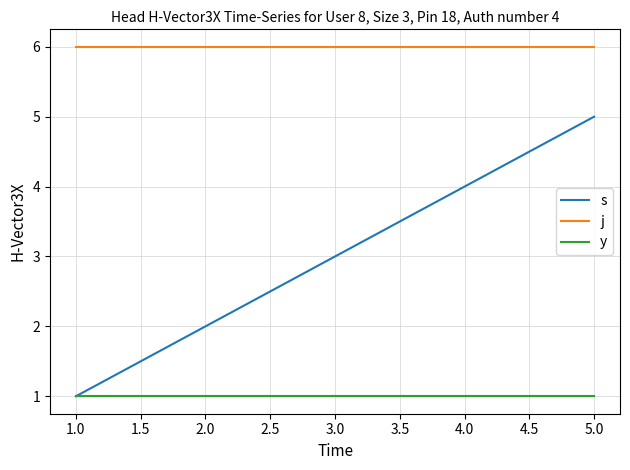

Which series has the largest total across all categories?

j